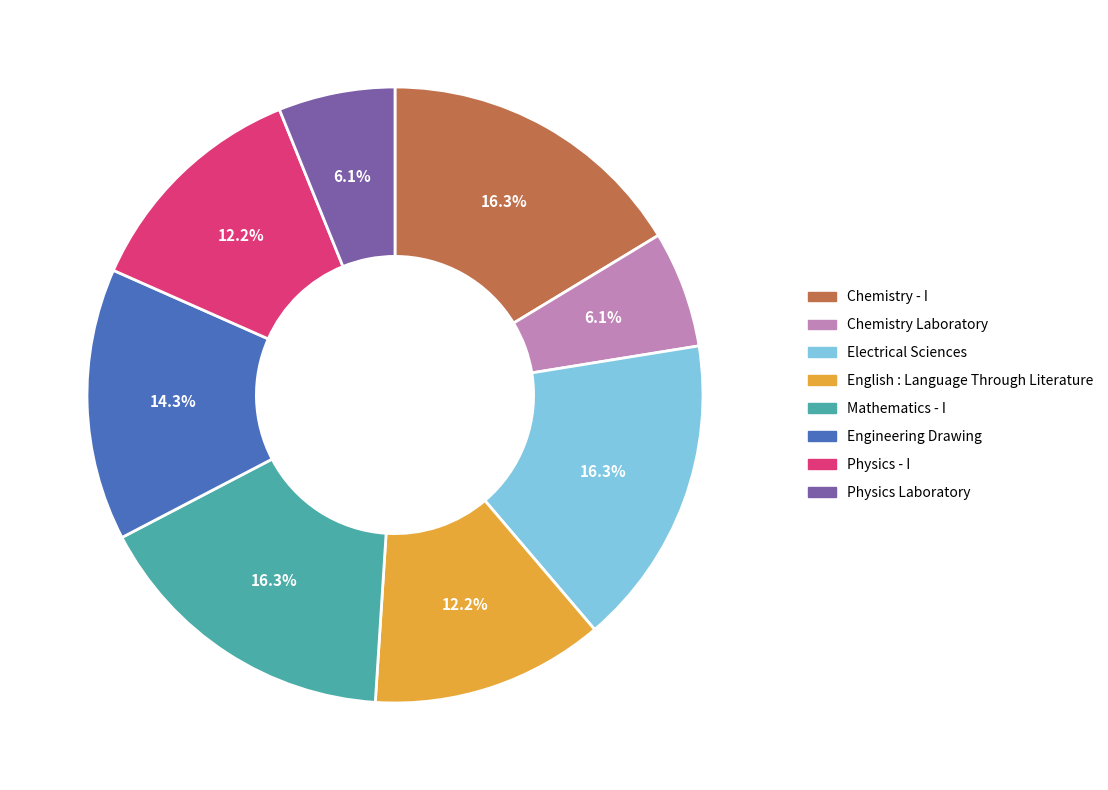

Is it true that Mathematics - I is 16% of the pie?

True